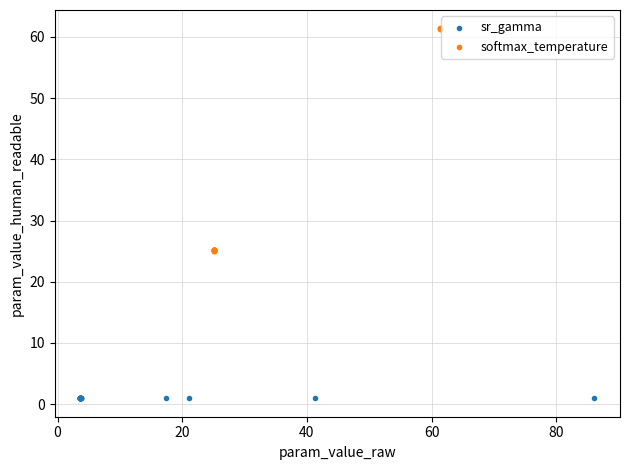

Which series contains the highest Y value?

softmax_temperature